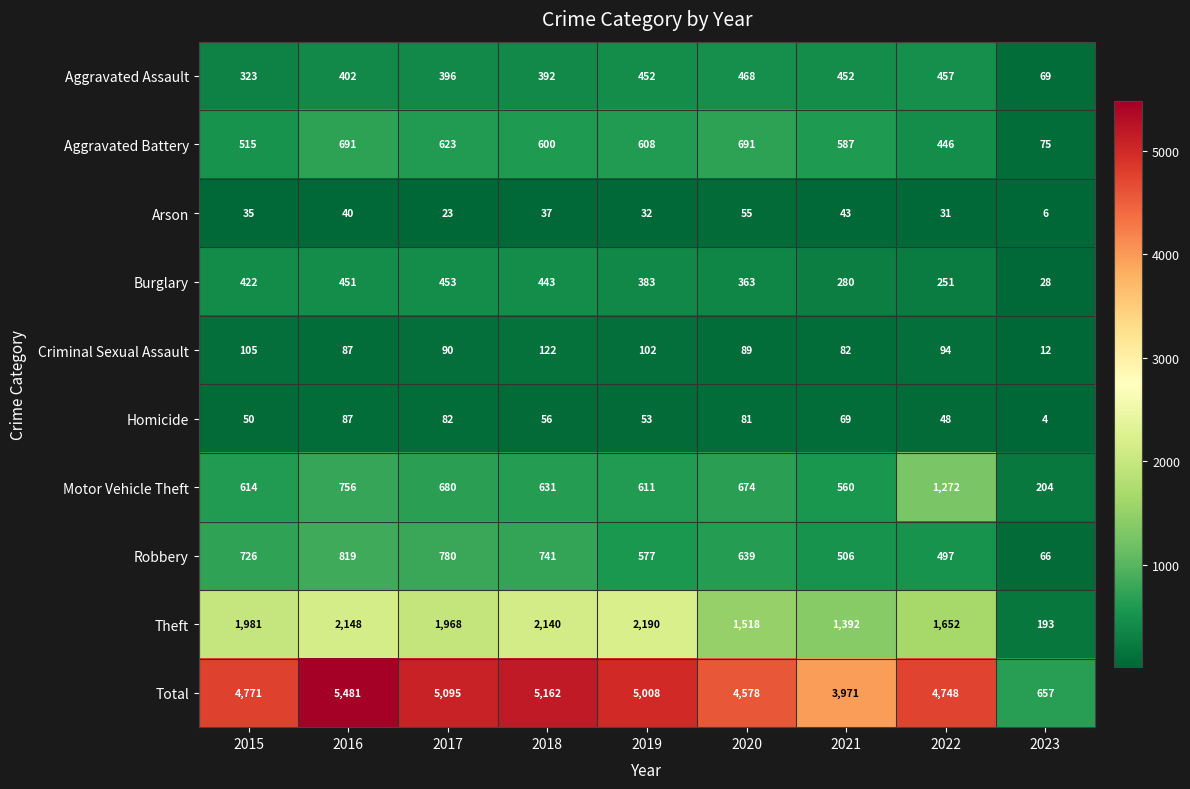

List the labels in order of Burglary value, largest first.

2017, 2016, 2018, 2015, 2019, 2020, 2021, 2022, 2023